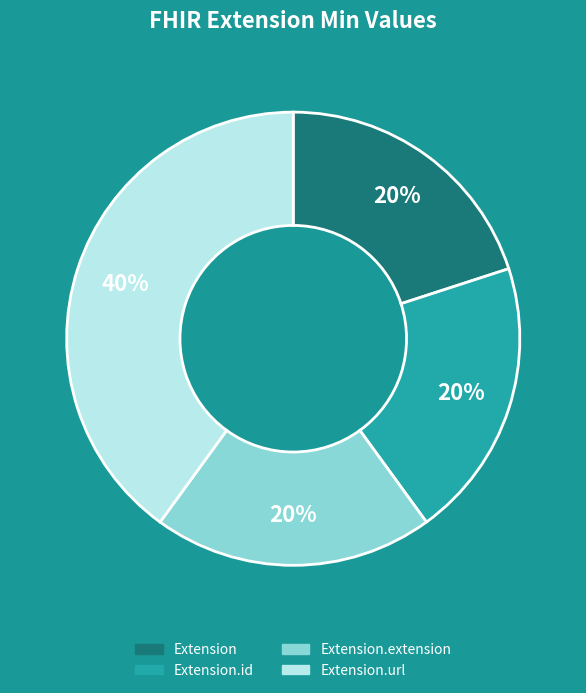

To the nearest percent, what is the difference between the largest and smallest slice percentages?

20%